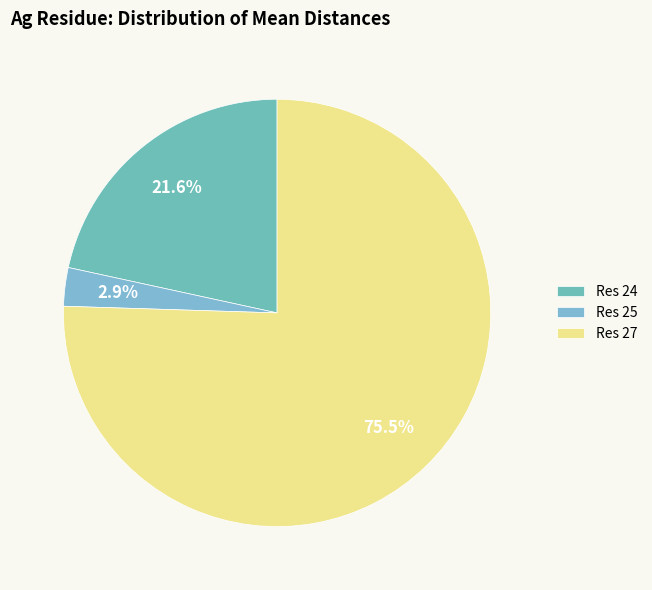

Does any single category account for the majority?

Yes